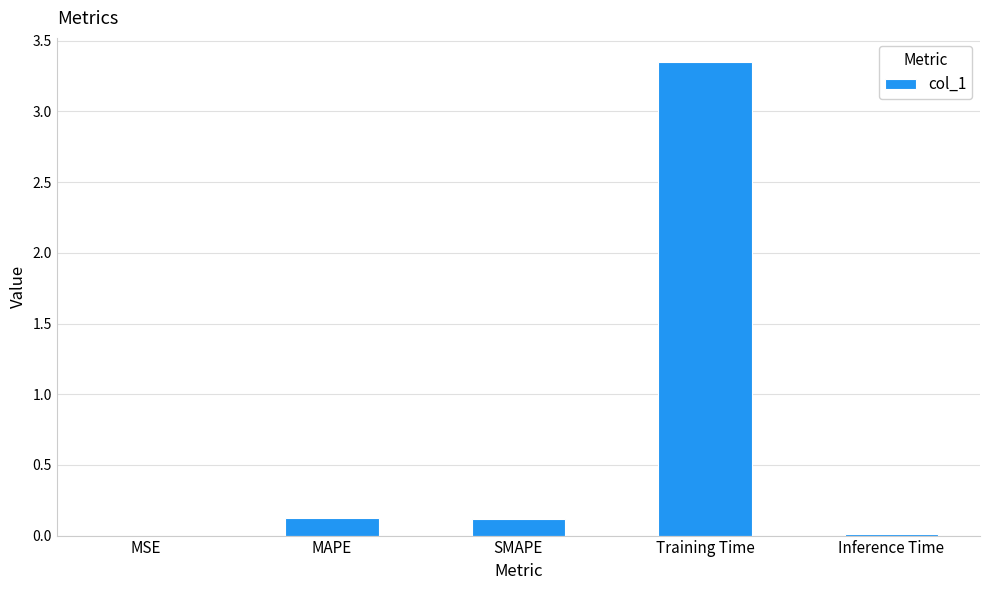

Which label corresponds to the largest value in the chart?

Training Time